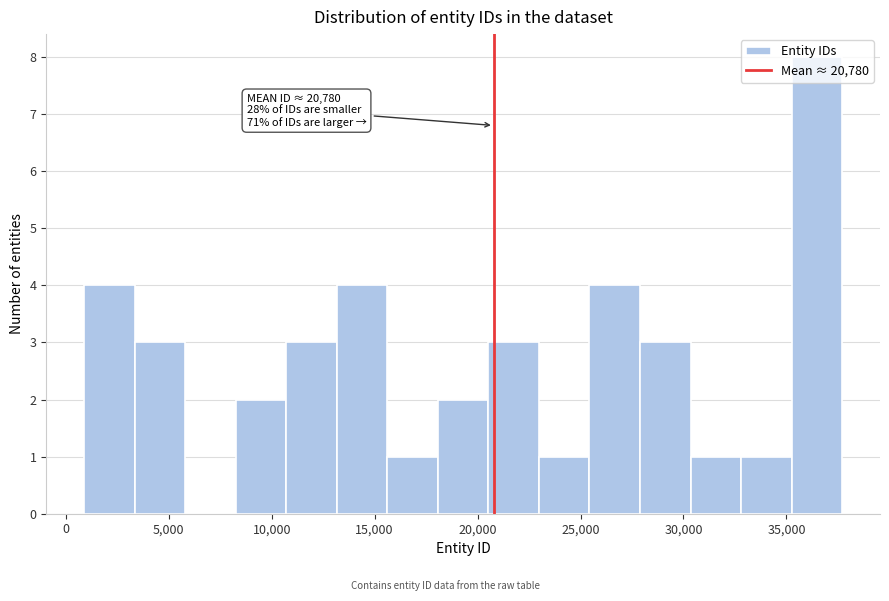

Over which range of the x-axis is the bar tallest?

35000 to 37500